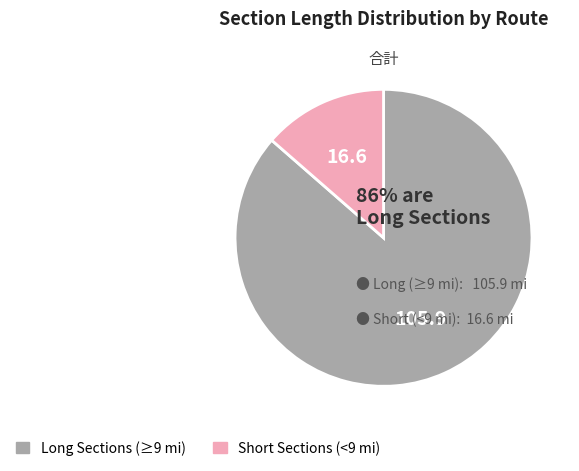

How many segments does this pie chart have?

2